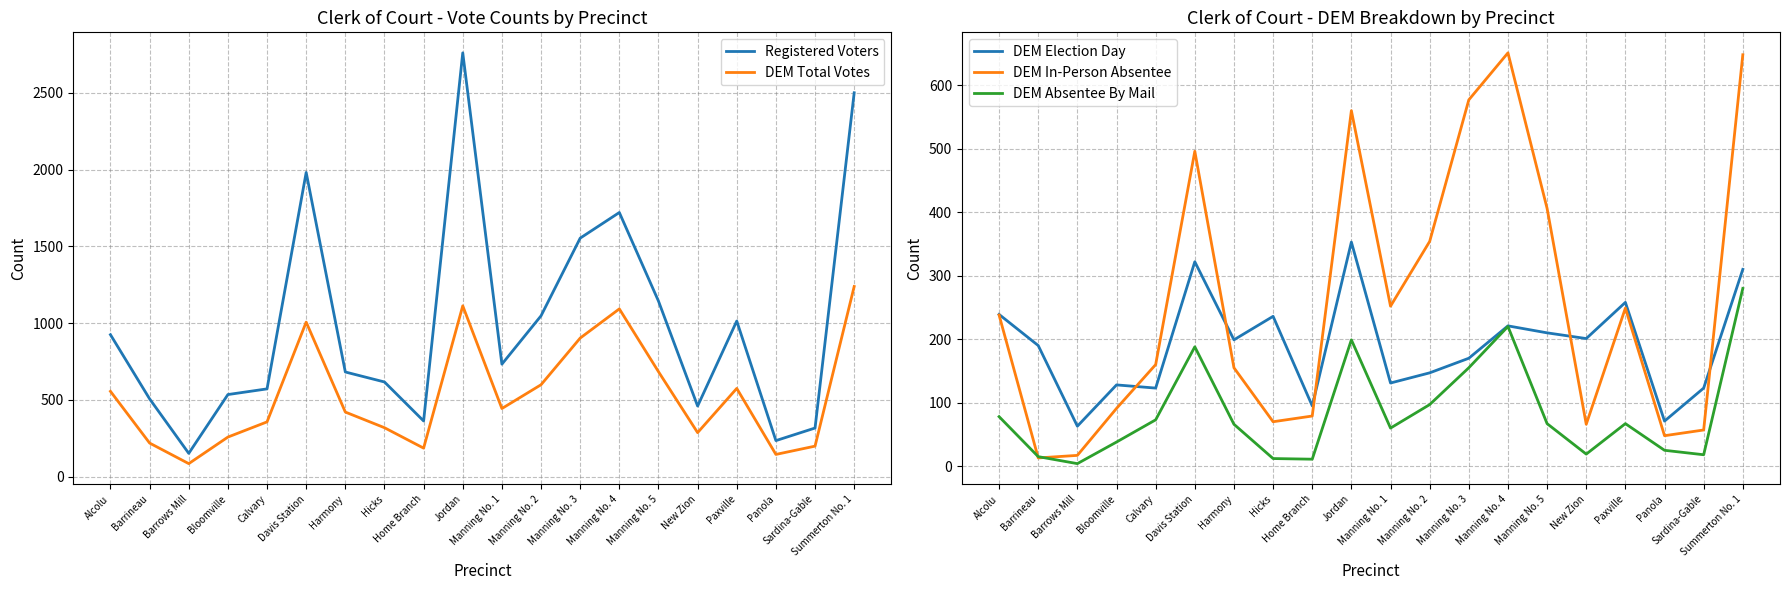

Reading left to right, extract all data points from this chart.

Registered Voters: 924	506	151	534	571	1981	681	616	362	2760	732	1047	1553	1720	1143	459	1013	234	316	2500
DEM Total Votes: 555	218	84	257	356	1006	420	318	185	1112	443	598	902	1092	683	286	574	144	198	1238
DEM Election Day: 239	190	63	128	123	322	199	236	95	353	131	147	170	221	210	201	258	71	123	310
DEM In-Person Absentee: 238	13	17	91	160	496	155	70	79	560	252	354	577	651	406	66	249	48	57	648
DEM Absentee By Mail: 78	15	4	38	73	188	66	12	11	199	60	97	155	220	67	19	67	25	18	280